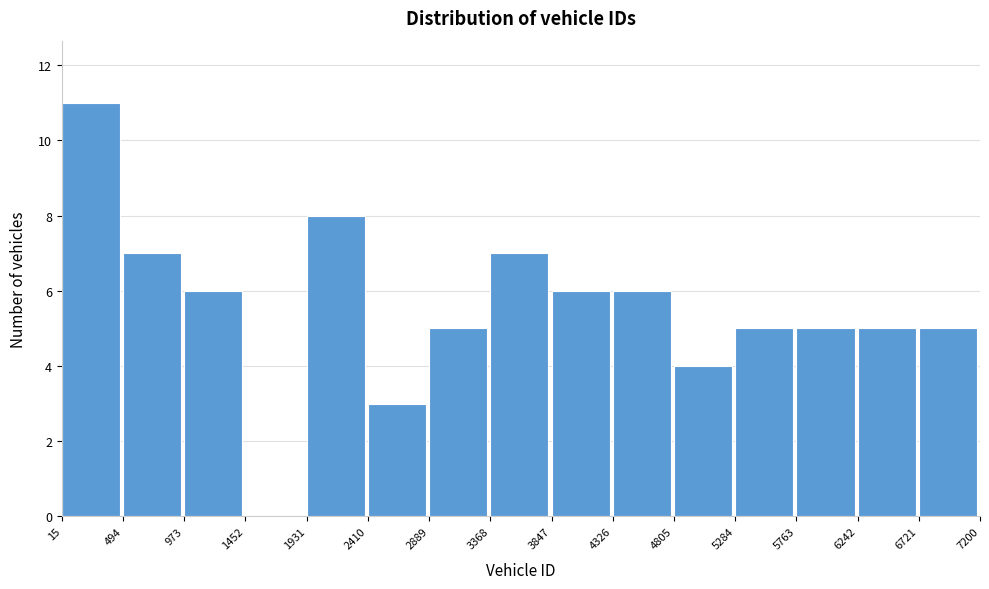

What is the height of the bar covering 4326 to 4805 on the x-axis? The values are not printed on the chart, so give them approximately, as read against the axis.

6